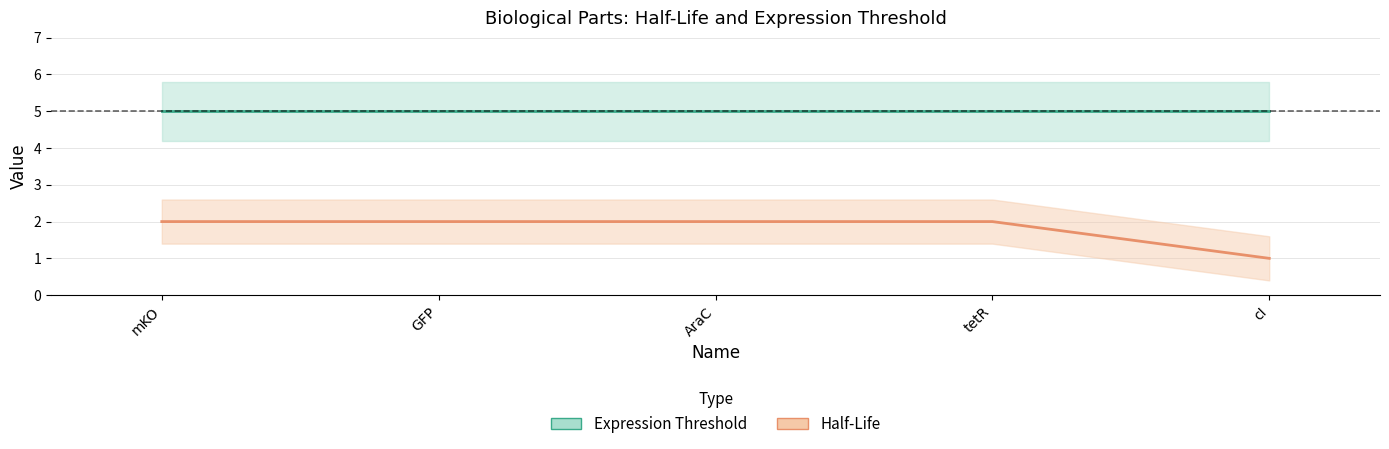

Rank the series by their average value, from lowest to highest.

Half-Life, Expression Threshold